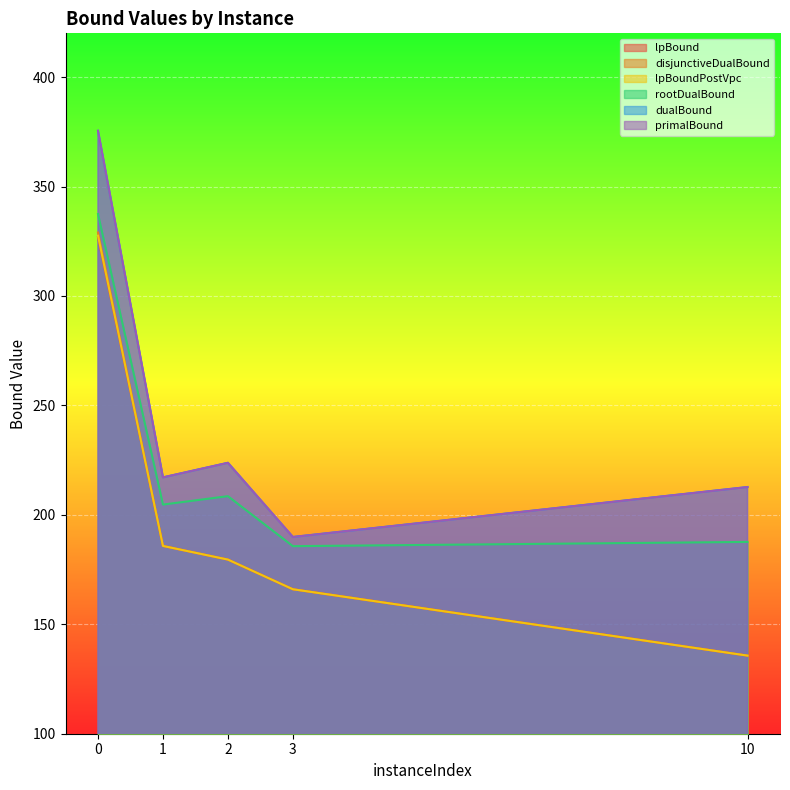

True or false: primalBound has more than 1 points higher than both neighbors.

False